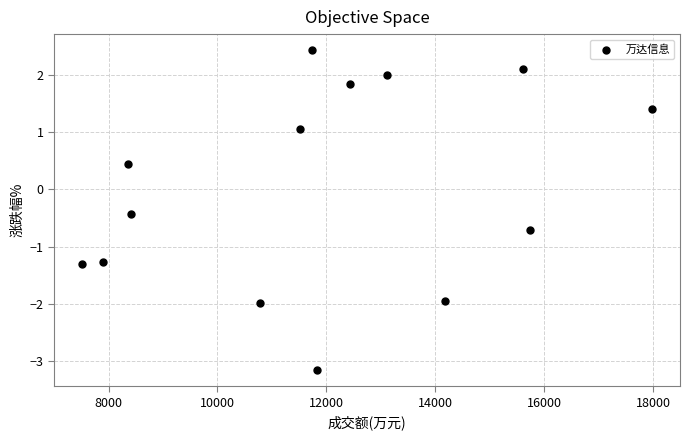

What is the range of Y values (max minus min)?

5.6